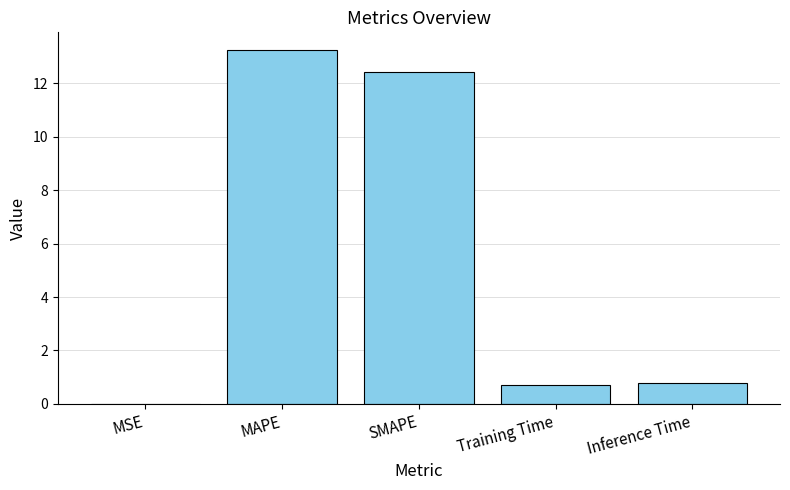

True or false: the data shows 9.0 at MAPE.

False